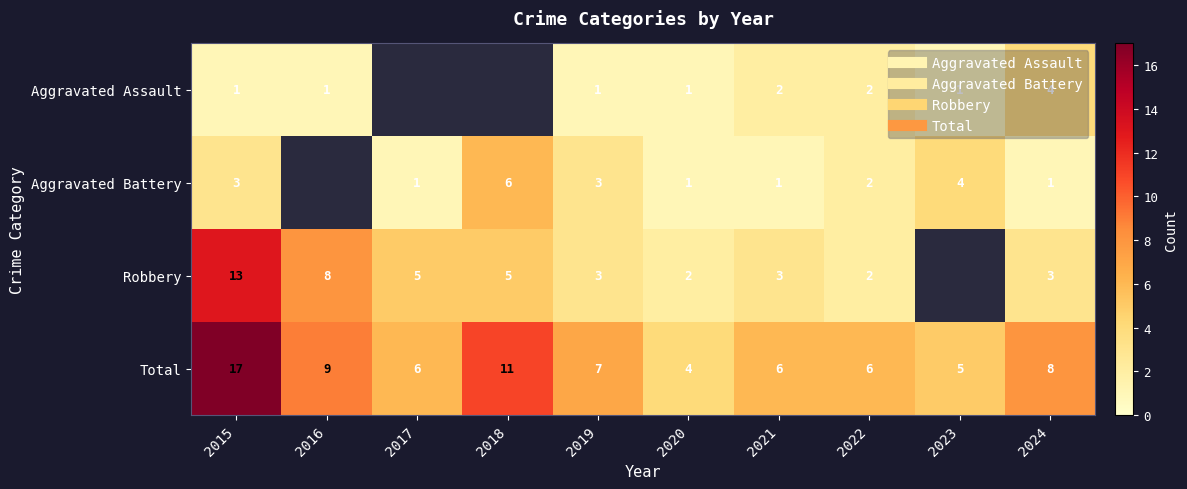

At which category is the sum across all series the highest?

2015